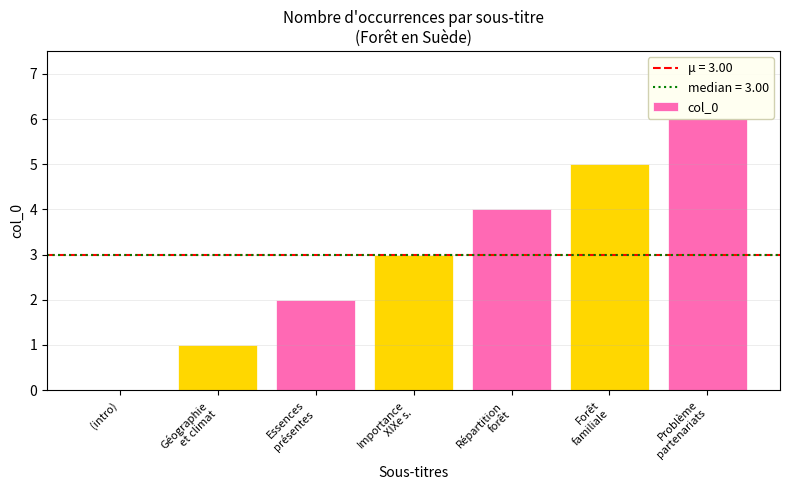

What is the greatest value displayed?

6